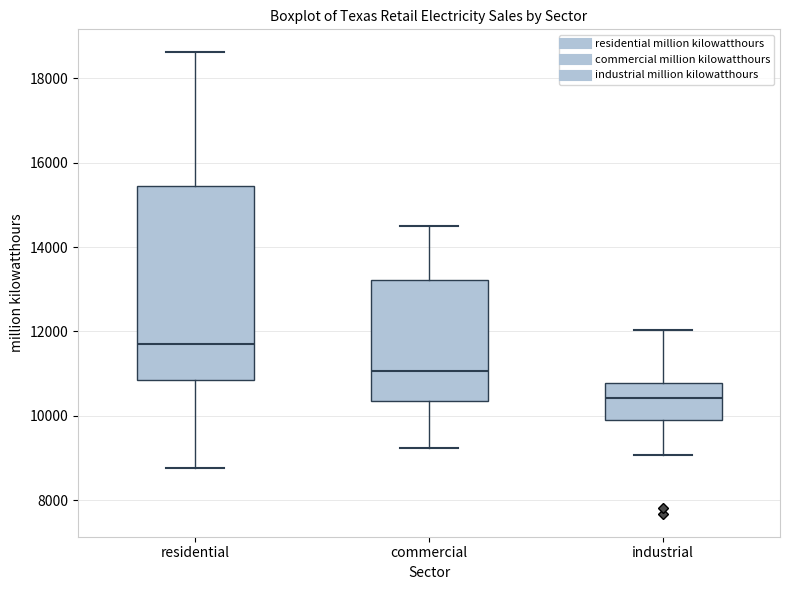

Where is the upper edge of the box for commercial on the y-axis? The values are not printed on the chart, so give them approximately, as read against the axis.

13200